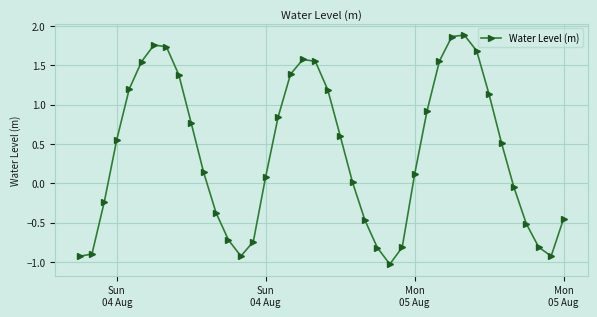

True or false: the data has more than 2 interior local peaks.

True